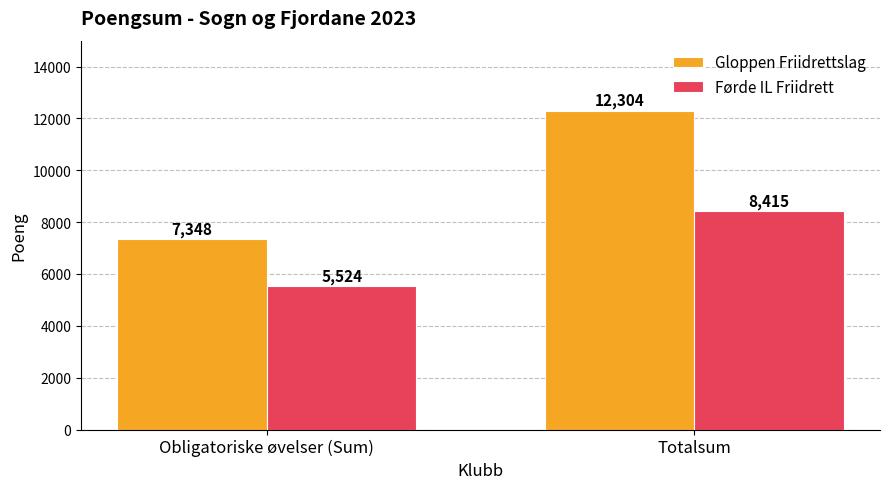

At which label does Førde IL Friidrett reach its peak?

Totalsum